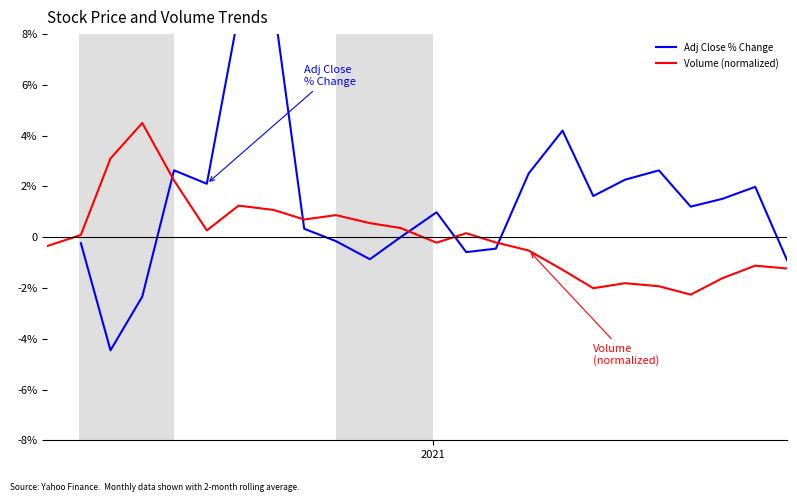

What is the label of the 23rd point from the right?

2021